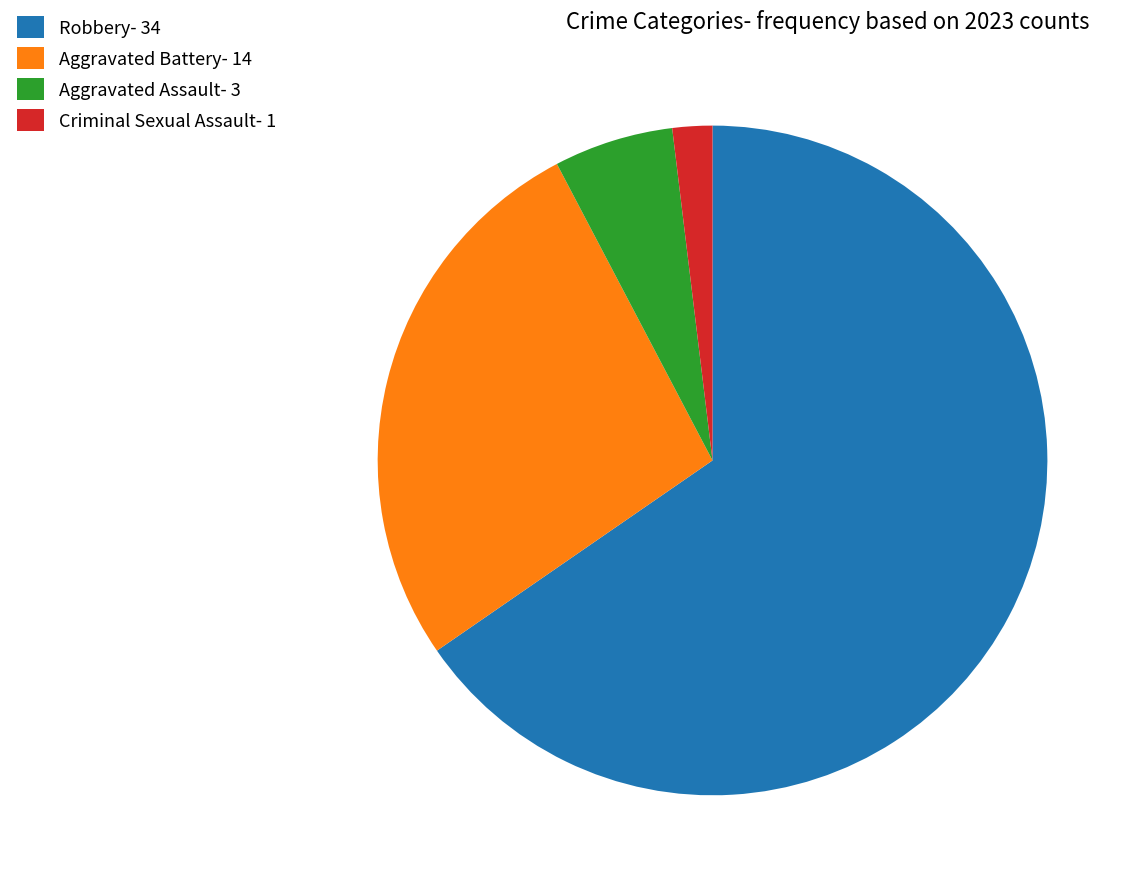

What is the smallest slice in the pie chart?

Criminal Sexual Assault- 1